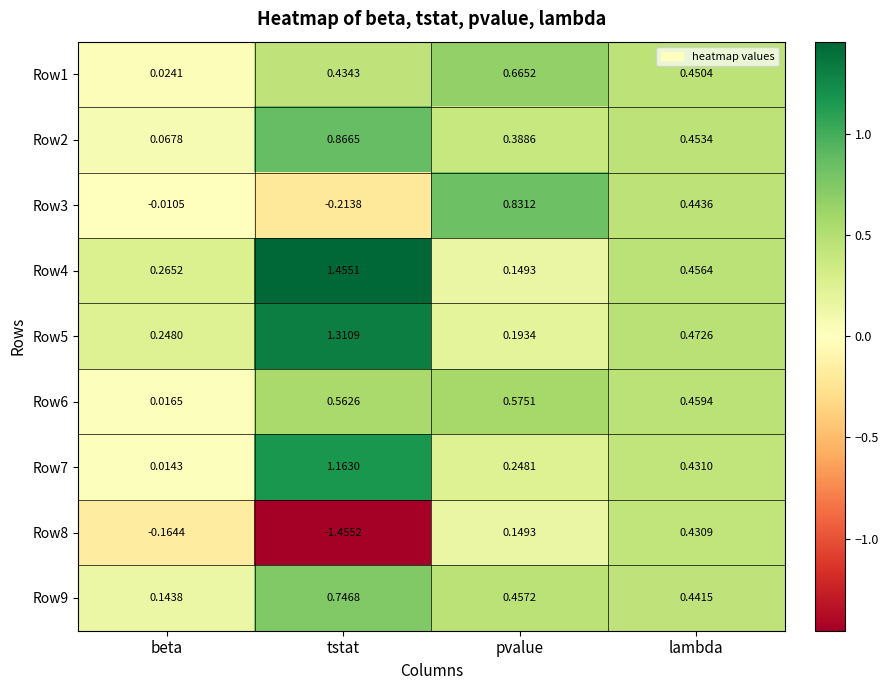

Rank the series at tstat from lowest to highest value.

Row8, Row3, Row1, Row6, Row9, Row2, Row7, Row5, Row4